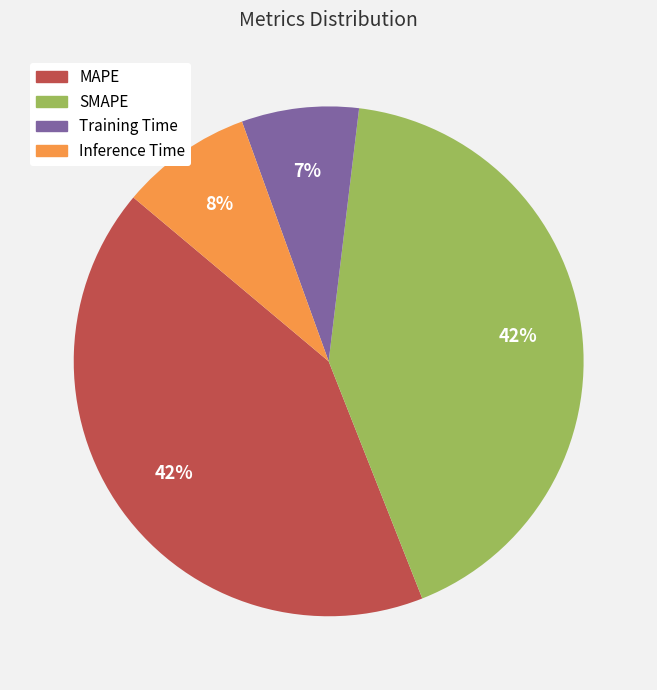

How many segments does this pie chart have?

4